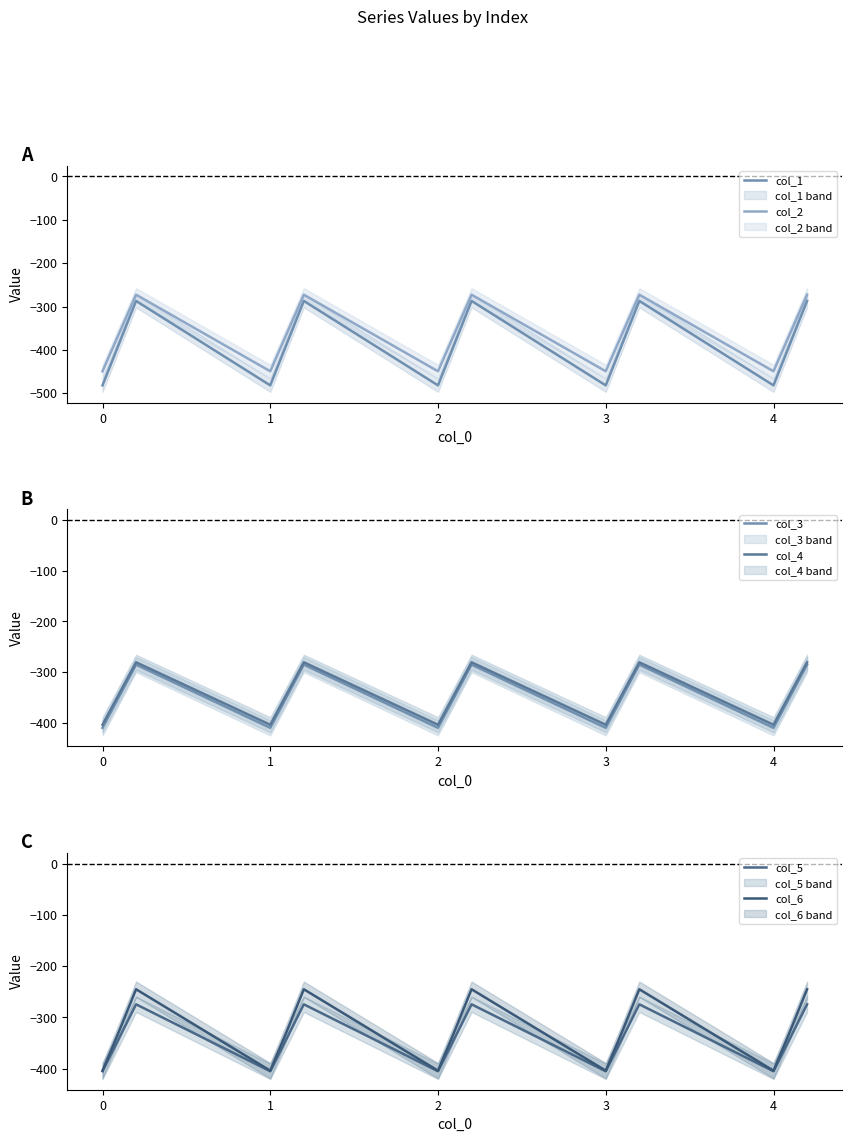

True or false: col_1 and col_2 cross at least once.

False